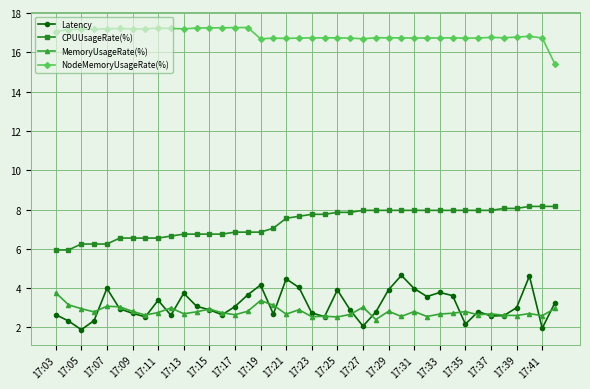

What are all the series names shown in the legend?

Latency, CPUUsageRate(%), MemoryUsageRate(%), NodeMemoryUsageRate(%)